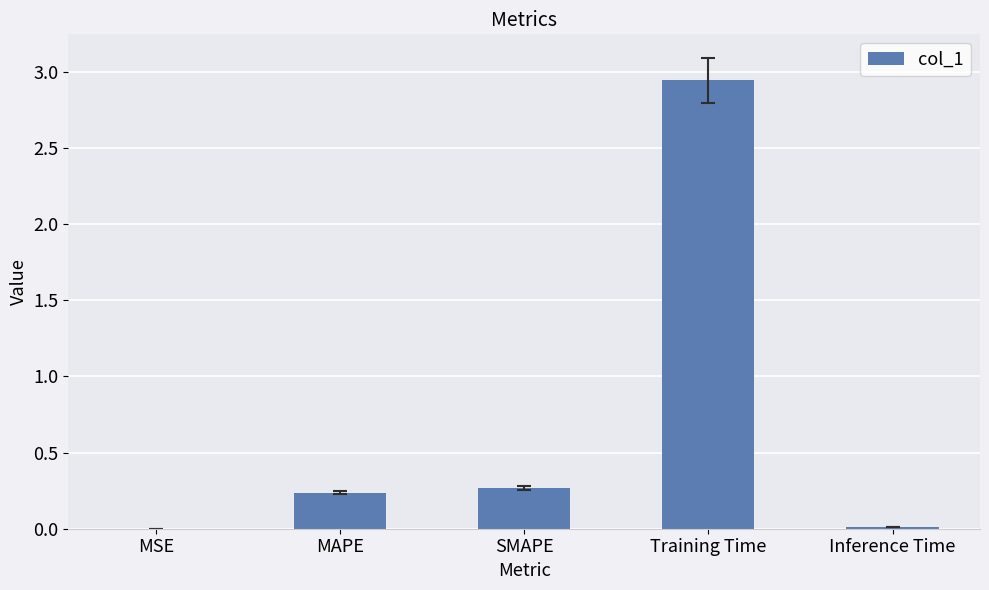

What is the average value?

0.7